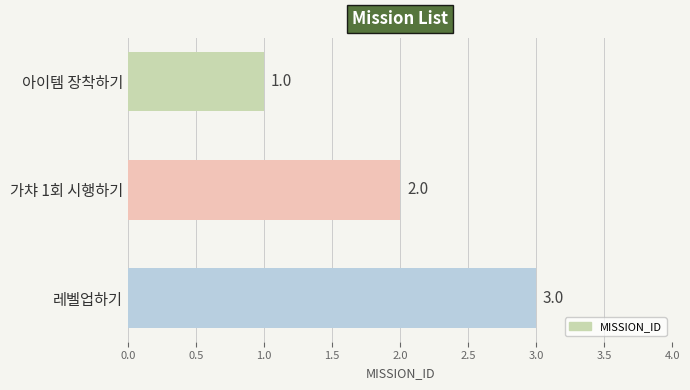

Is it true that the value at 가챠 1회 시행하기 is 2?

True